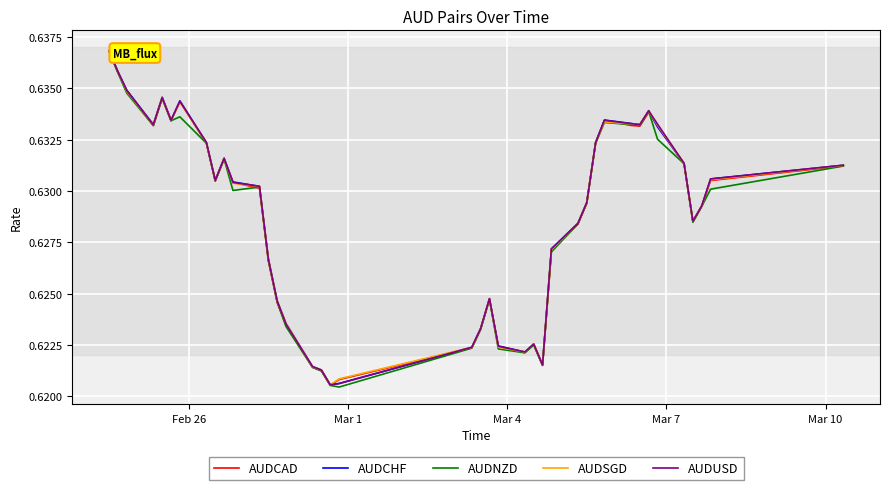

What are all the series names shown in the legend?

AUDCAD, AUDCHF, AUDNZD, AUDSGD, AUDUSD